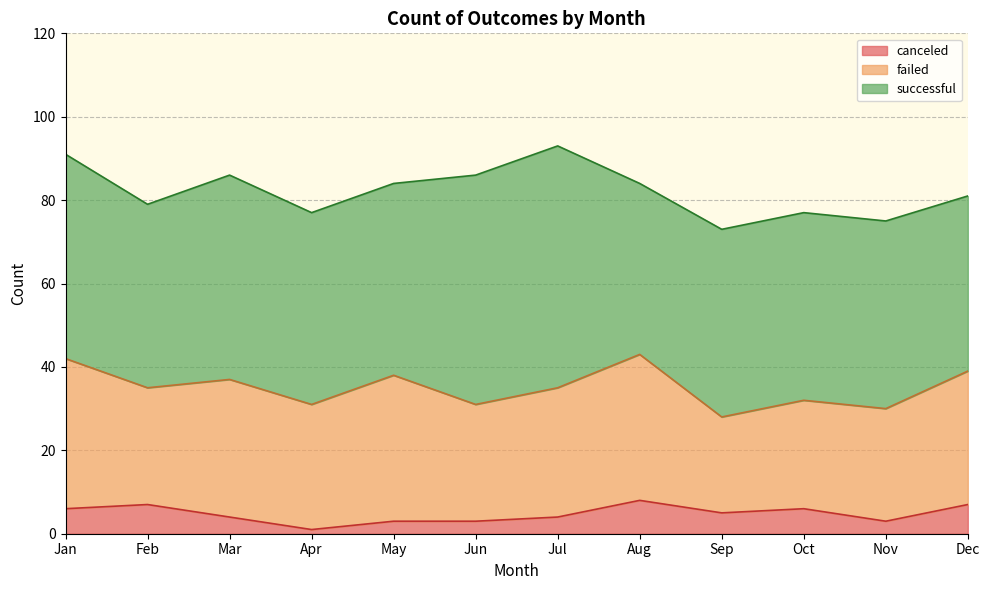

What is the maximum value for canceled?

8